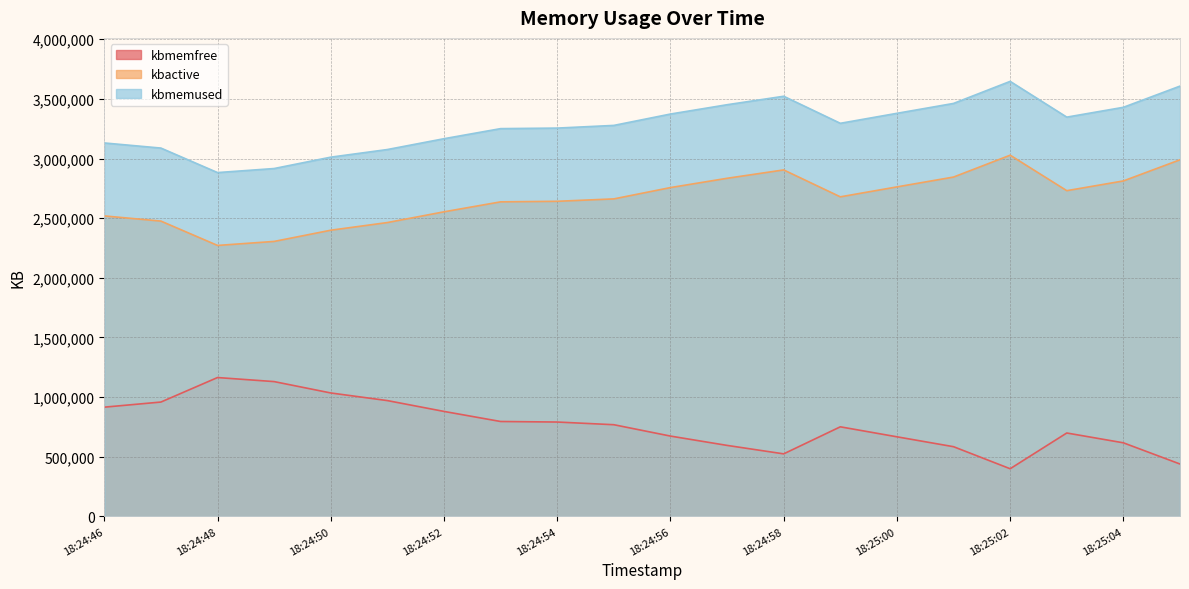

Which series changed the most between 18:24:56 and 18:24:57?

kbmemfree